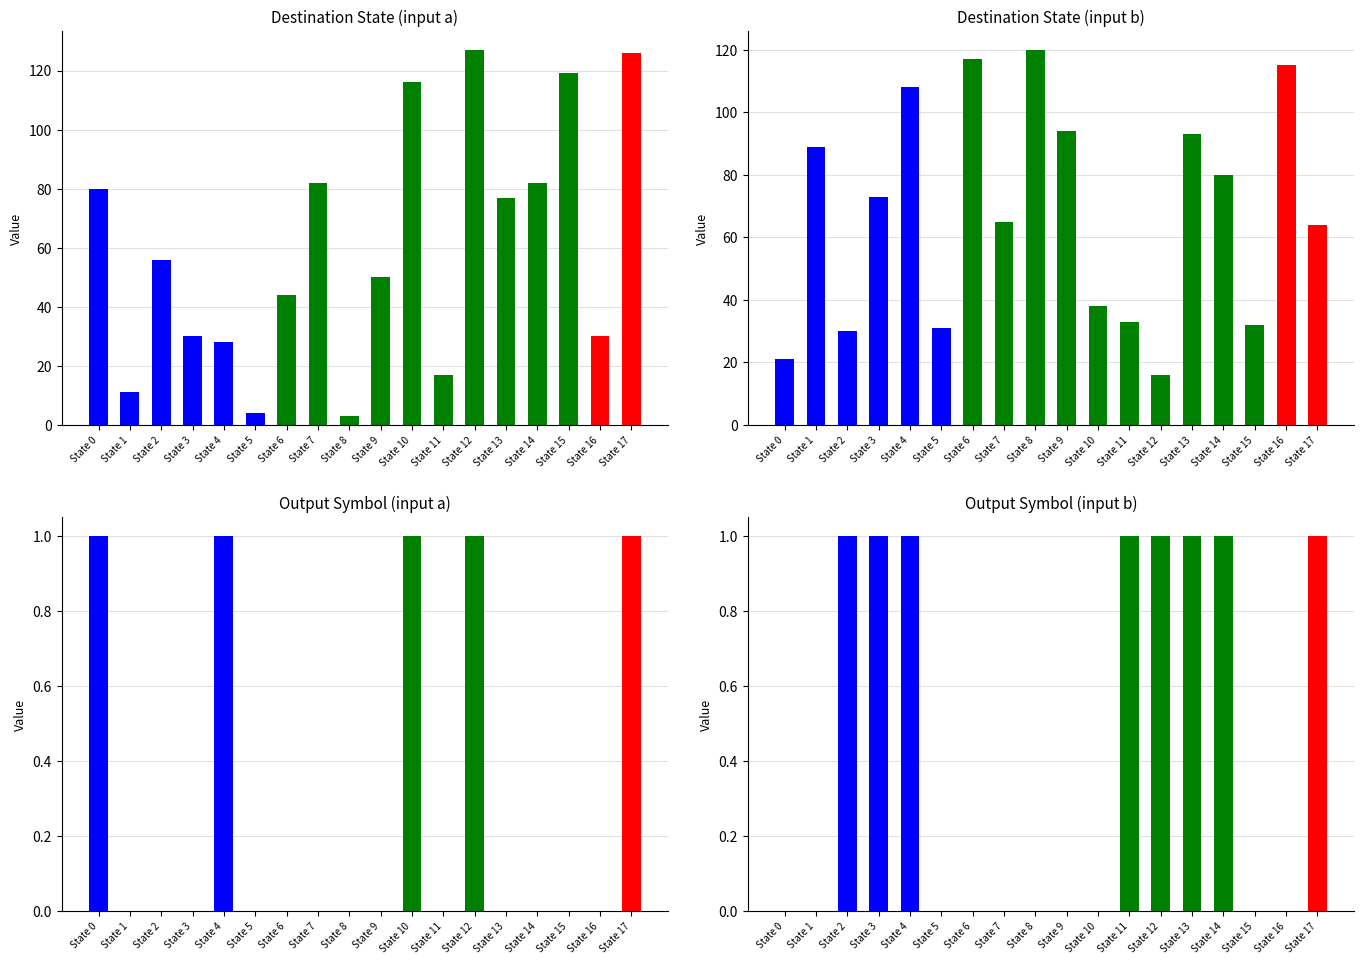

What is the total value across all series at State 9?

144